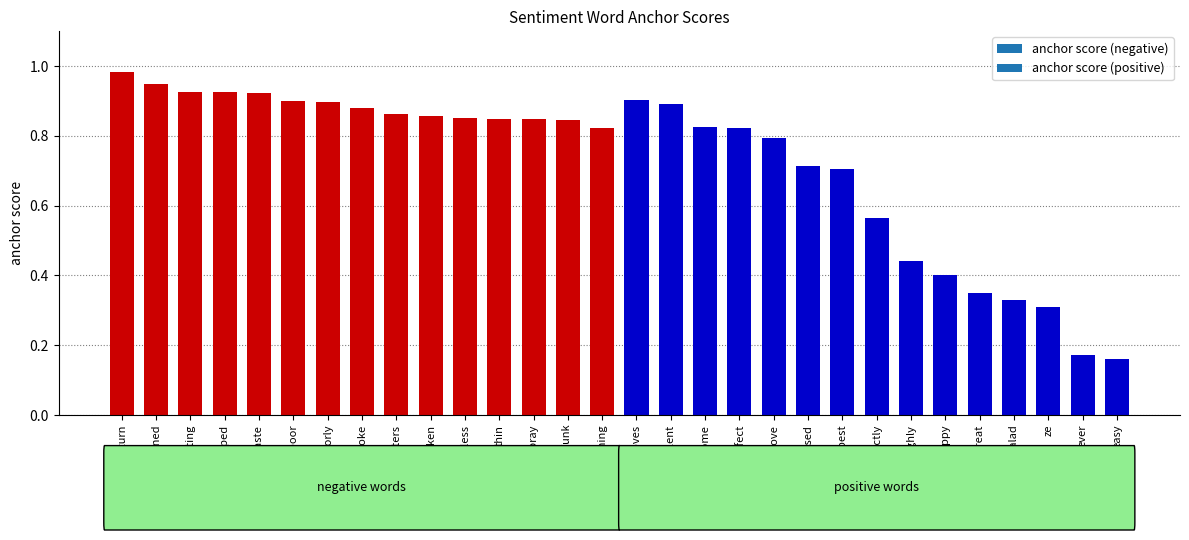

The chart shows a value of 1.4 at loves. True or false?

False